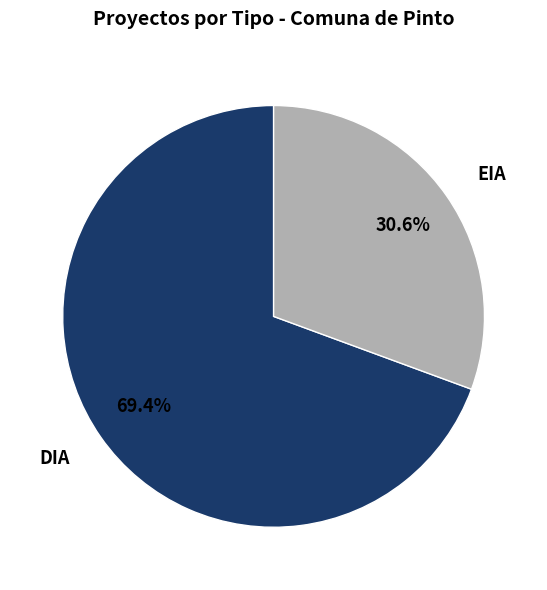

Does EIA account for over 50% of the chart?

No